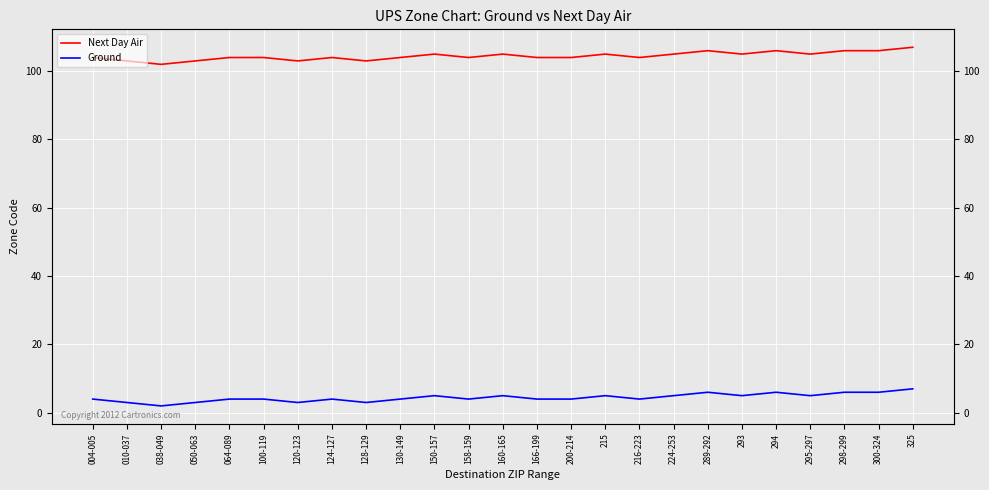

What is the difference between the maximum and minimum values in the Ground series?

5